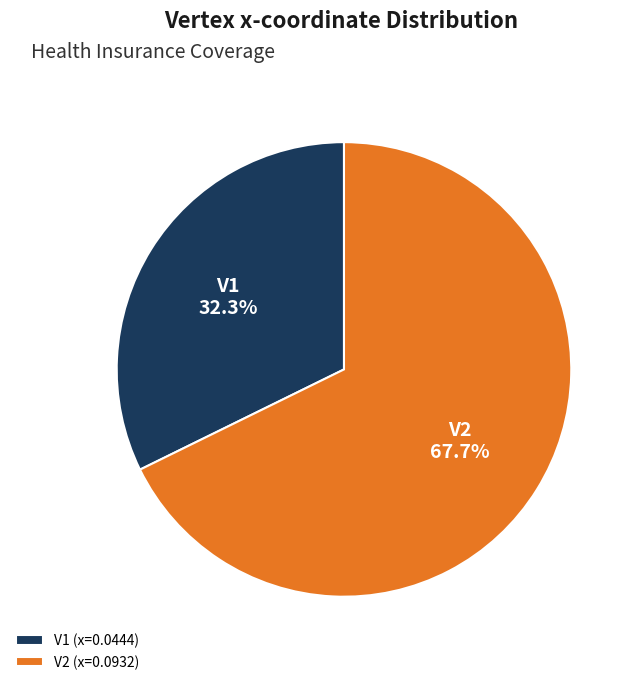

Which slice is the smallest?

V1